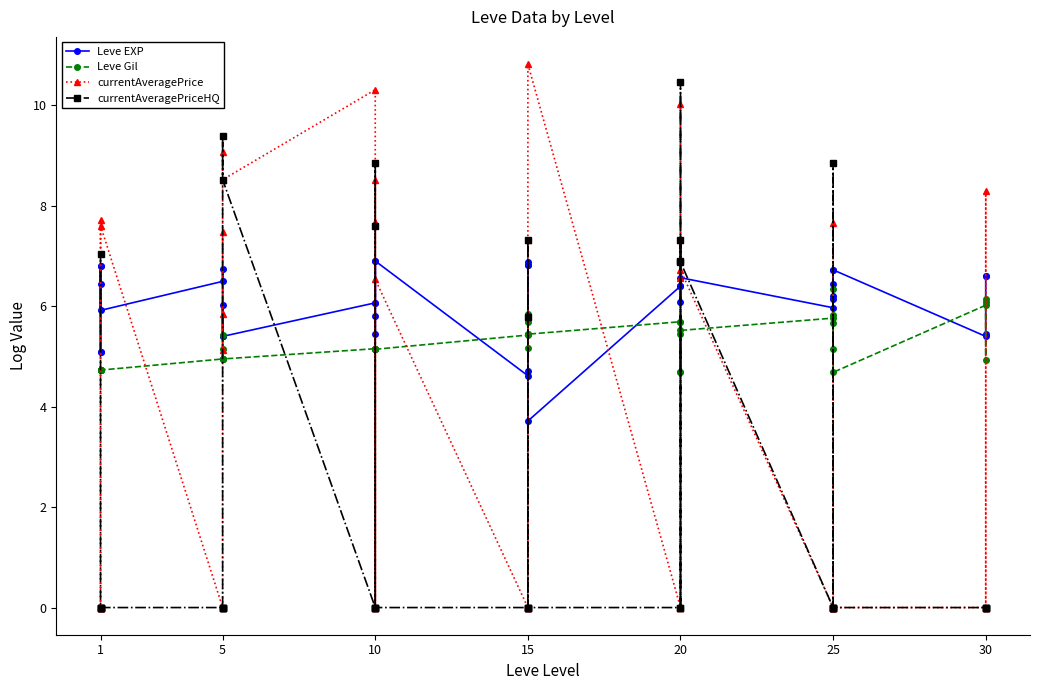

Count the number of categories in the chart.

40